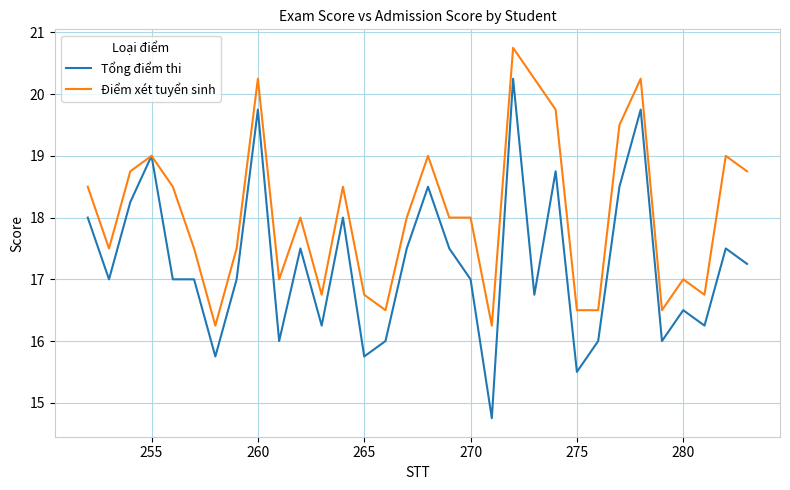

Which series has the largest total across all categories?

Điểm xét tuyển sinh